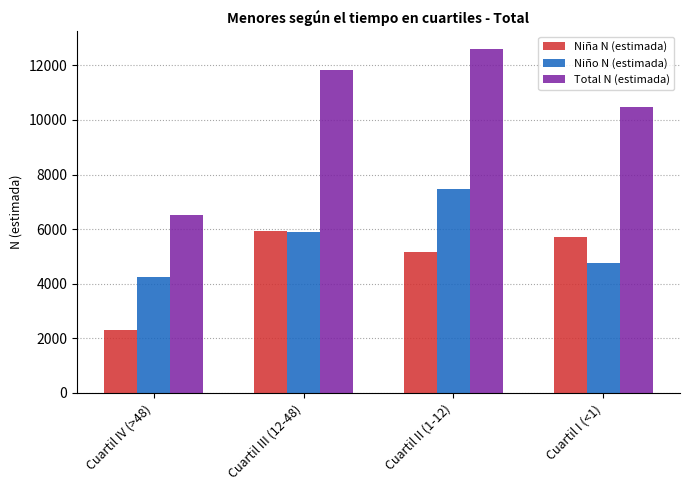

What is the label of the 4th bar from the right?

Cuartil IV (>48)